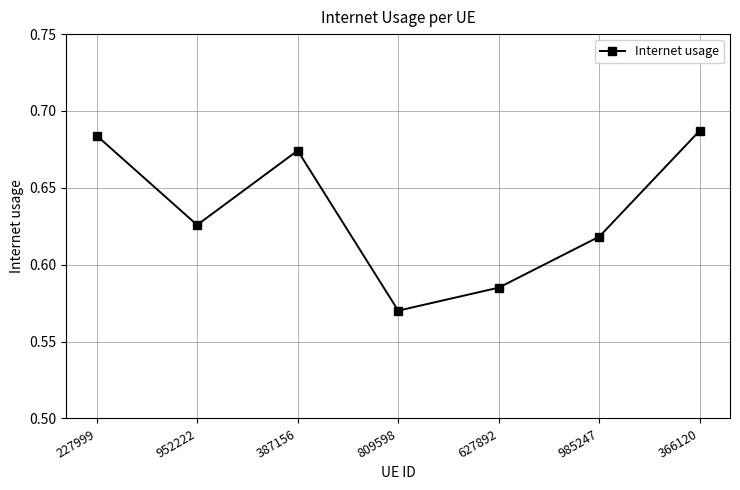

What position from the right is 366120?

1